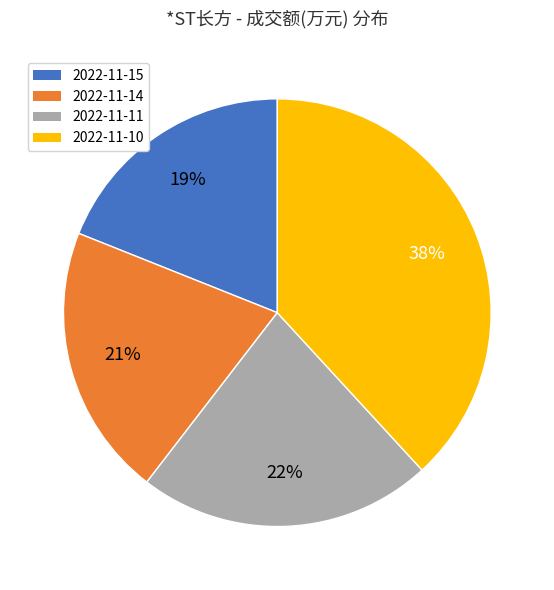

How many slices are in this pie chart?

4